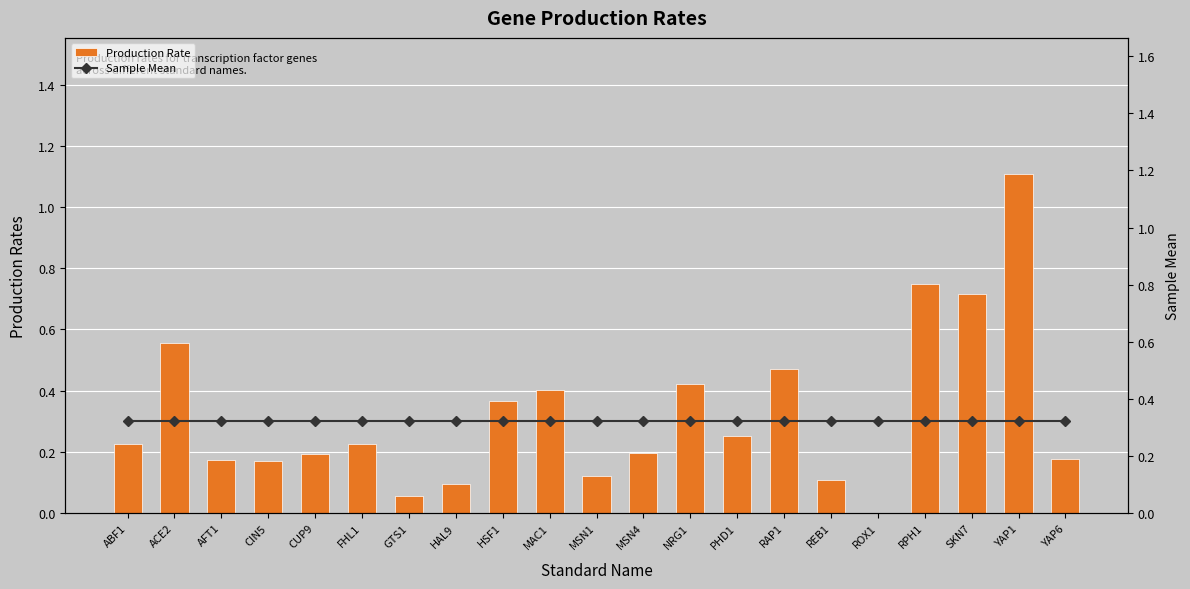

Reading left to right, what are all the values shown in this chart?

Production Rate: 0.2	0.6	0.2	0.2	0.2	0.2	0.1	0.1	0.4	0.4	0.1	0.2	0.4	0.3	0.5	0.1	0.0	0.7	0.7	1.1	0.2
Sample Mean: 0.3	0.3	0.3	0.3	0.3	0.3	0.3	0.3	0.3	0.3	0.3	0.3	0.3	0.3	0.3	0.3	0.3	0.3	0.3	0.3	0.3